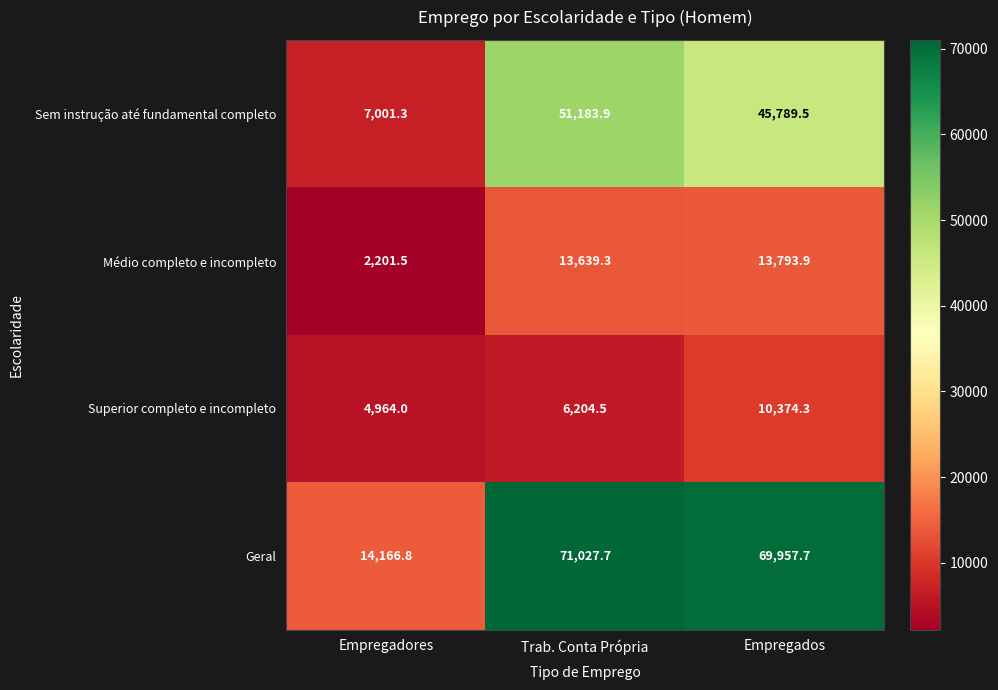

List the series in order of their peak value, lowest first.

Superior completo e incompleto, Médio completo e incompleto, Sem instrução até fundamental completo, Geral